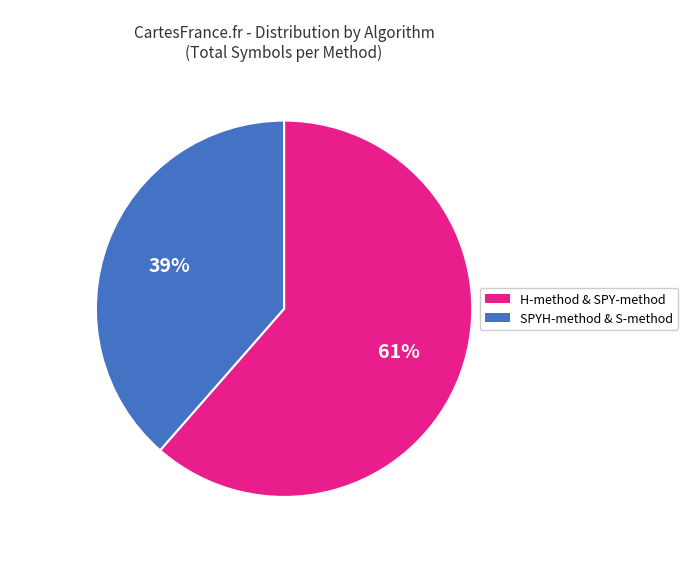

To the nearest percent, what is the average slice percentage?

50%